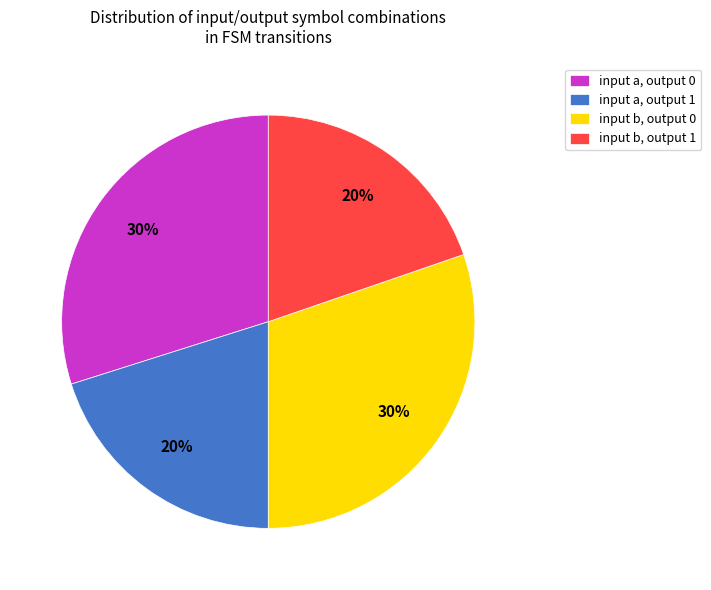

True or false: input a, output 0 accounts for 30% of the total.

True